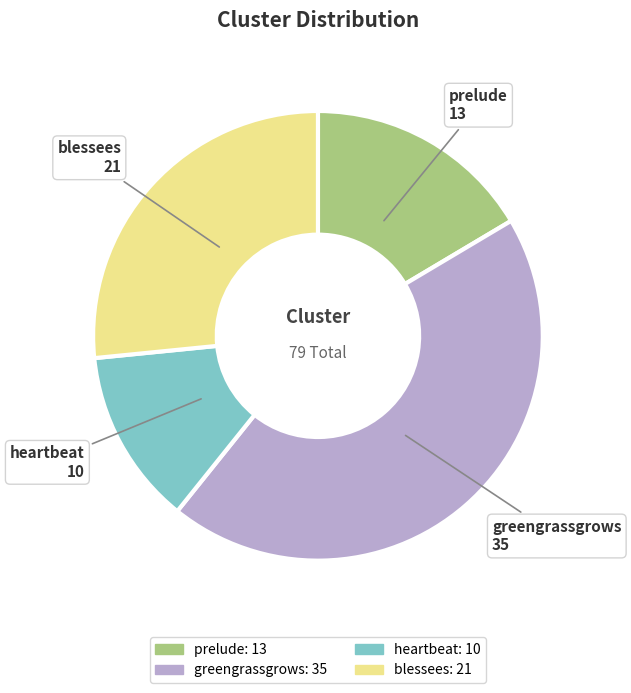

The greengrassgrows slice represents 56% of the pie. True or false?

False